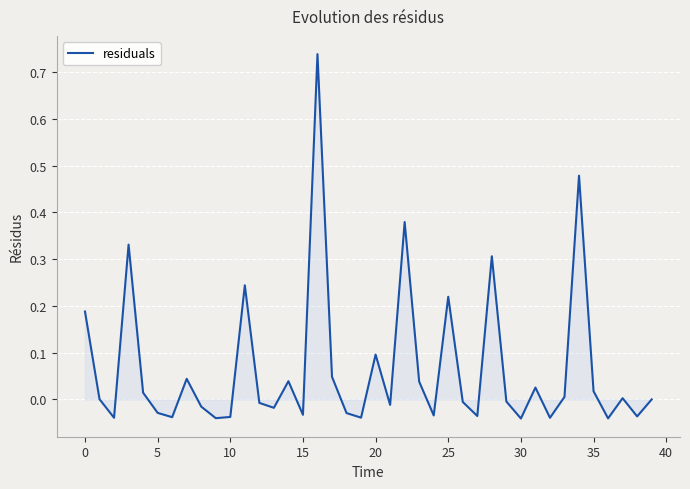

What is the difference between the maximum and minimum values?

0.8